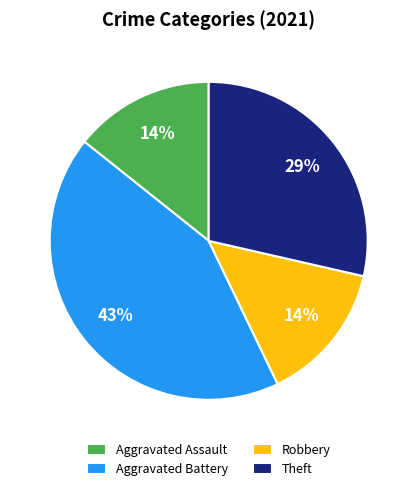

Between Aggravated Assault and Aggravated Battery, which is larger?

Aggravated Battery